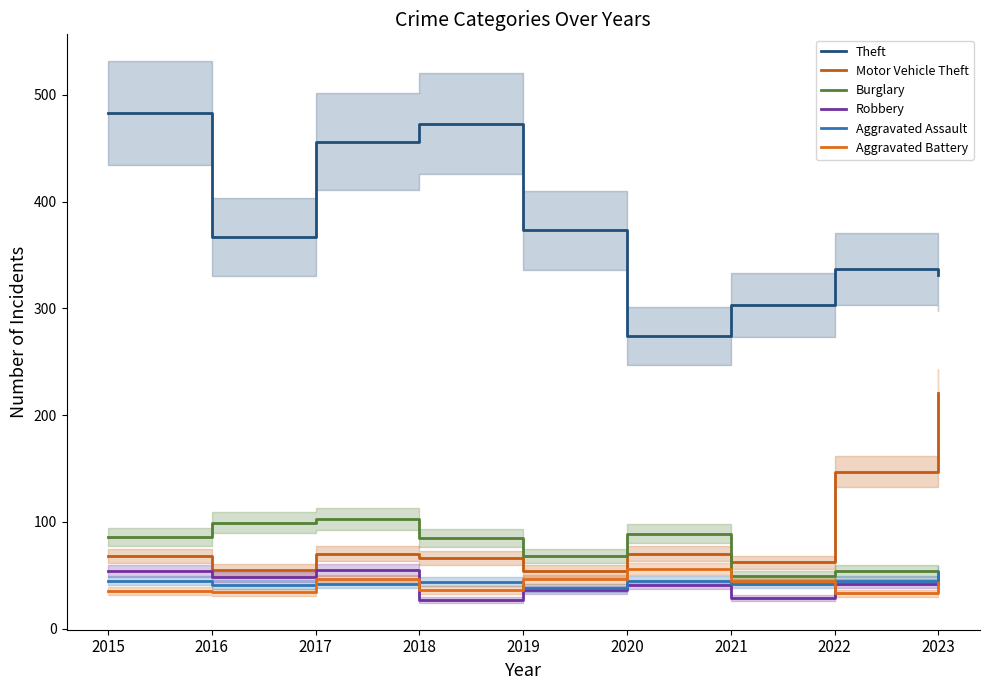

Which series has the widest spread of values?

Theft